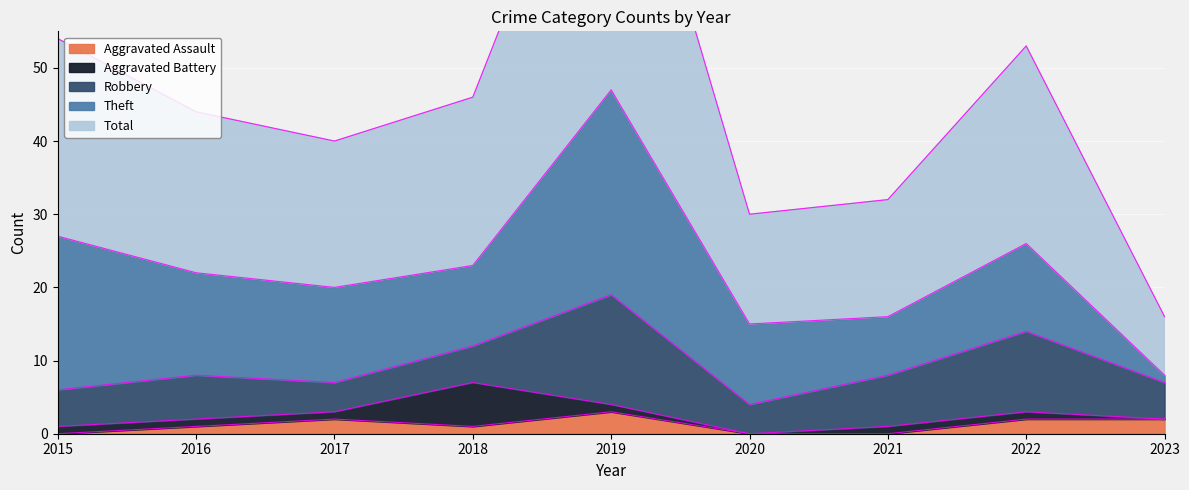

At how many categories does at least one series exceed 36?

1